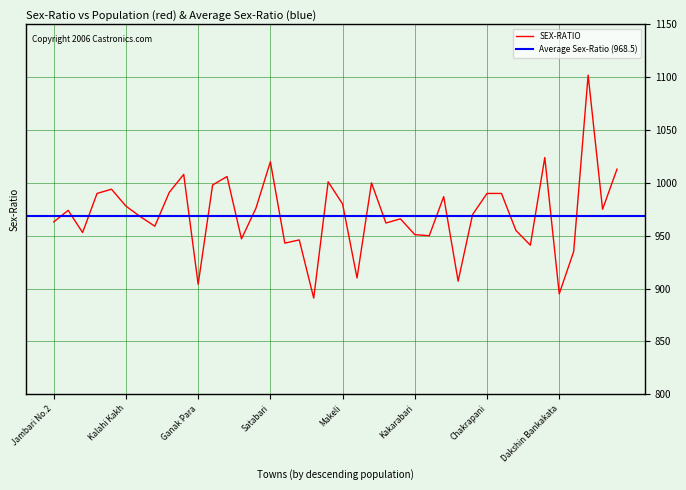

What is the change in value from Uttar Bankakata to Bherbheri F.V.?

+152